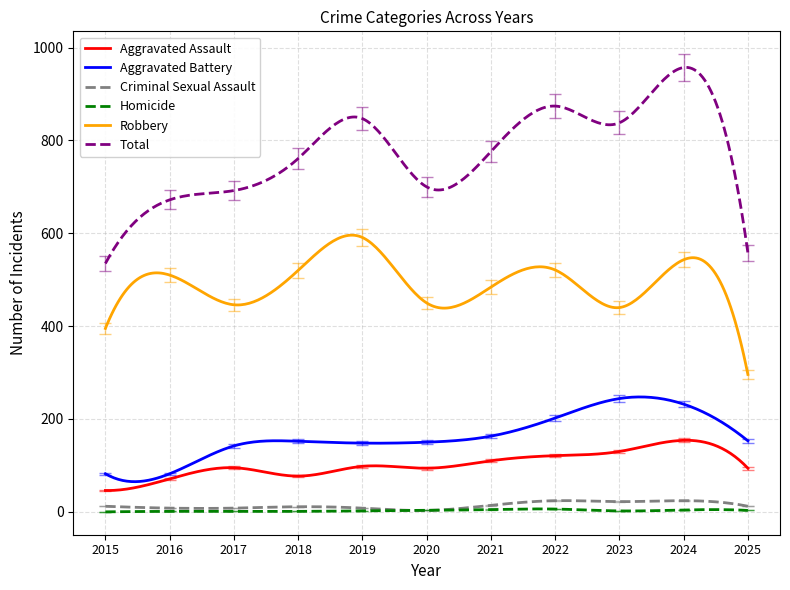

Which series has the largest range (max minus min)?

Total